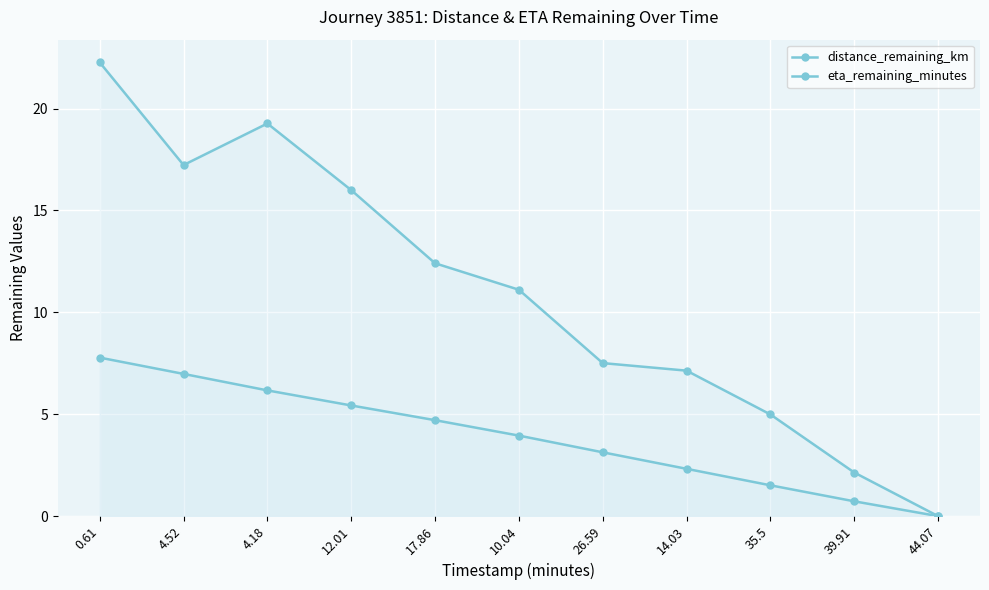

Between 0.61 and 35.5, which is larger?

0.61